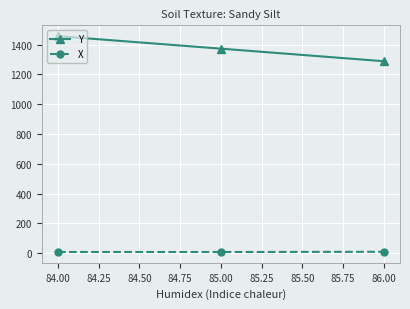

At which category is the sum across all series the highest?

84.00